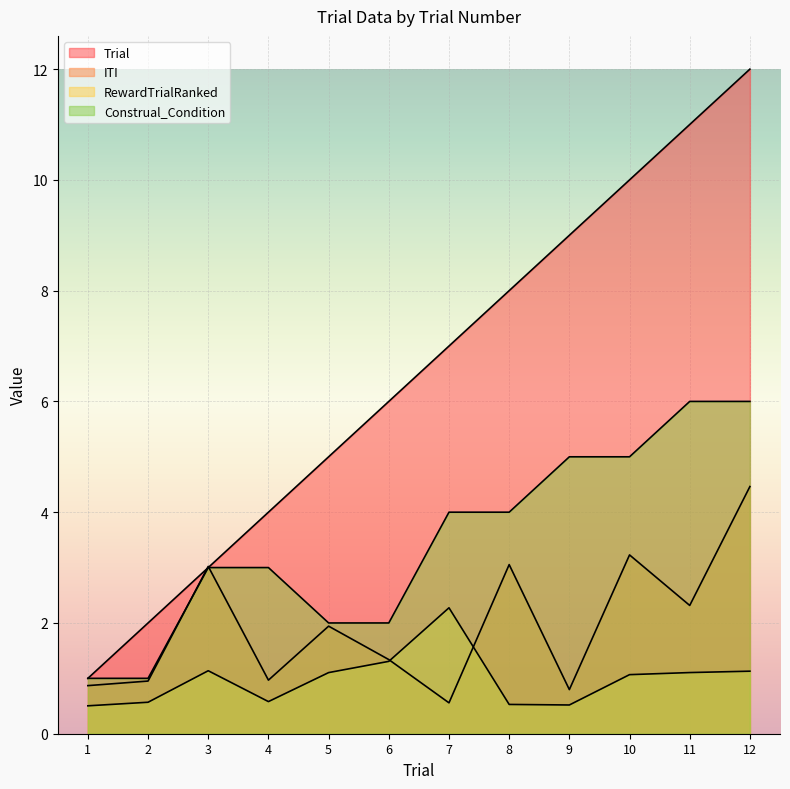

What is the value of the ITI point at the 5th from the left?

1.9